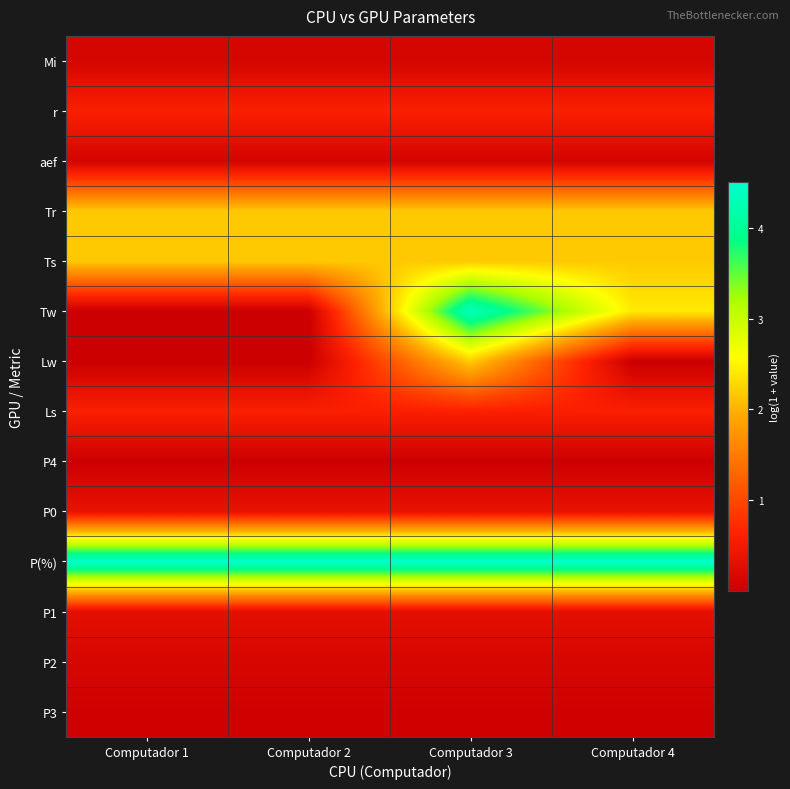

At which category is the sum across all series the highest?

Computador 3